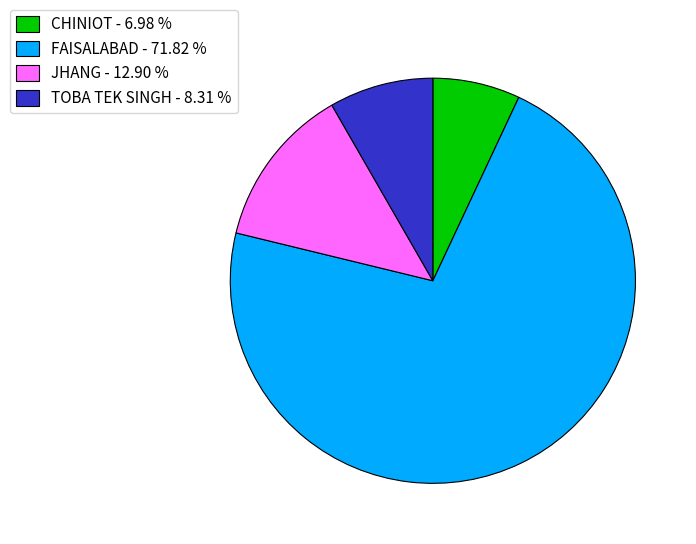

Which category accounts for the majority?

FAISALABAD